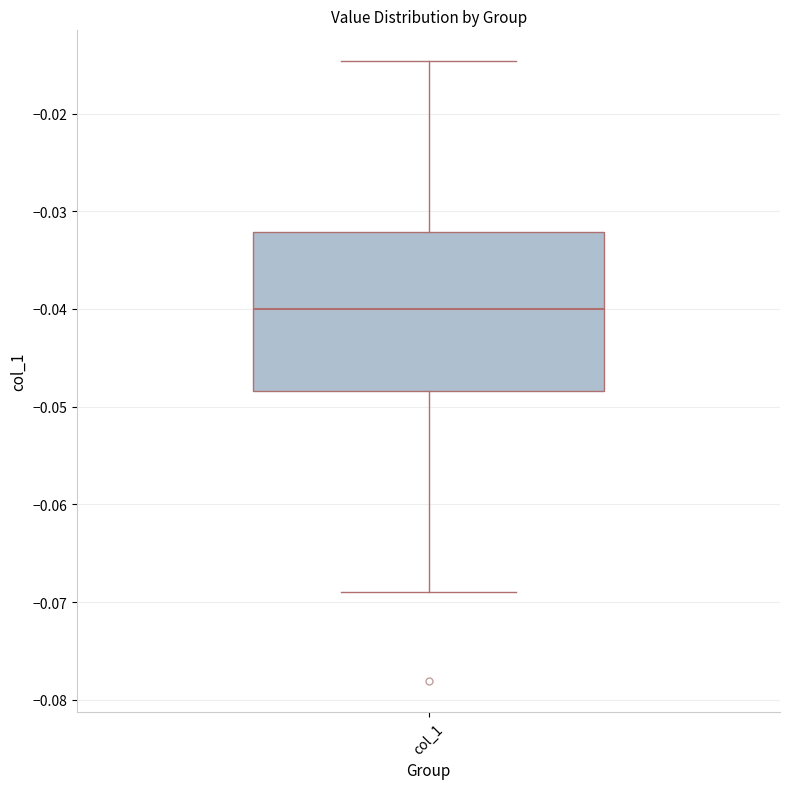

Where does the upper whisker of the box for col_1 end on the y-axis? The values are not printed on the chart, so give them approximately, as read against the axis.

-0.015